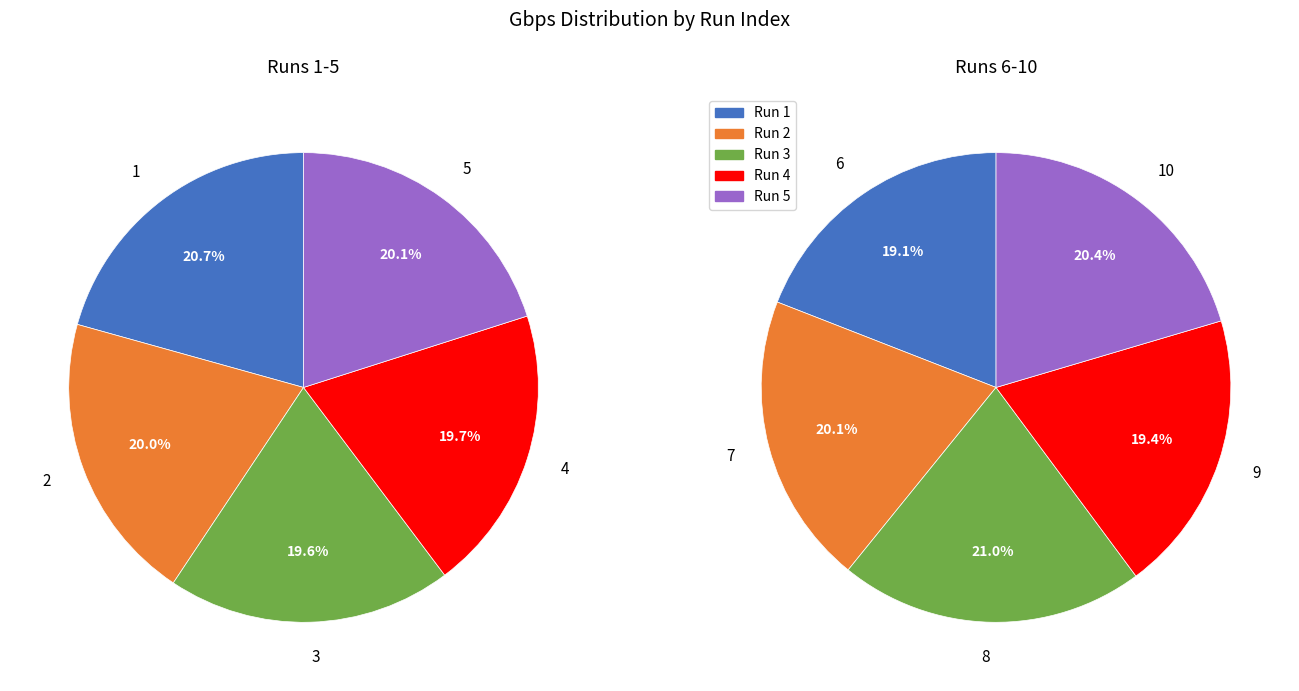

Is 2 the majority of the pie?

No